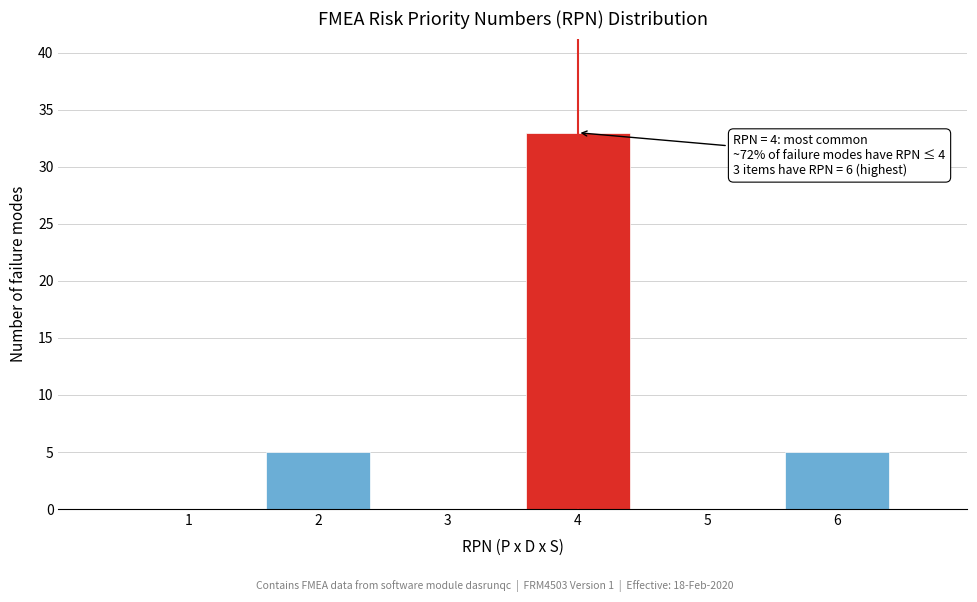

Reading right to left, what are all the values shown in this chart?

6=5	5=0	4=33	3=0	2=5	1=0